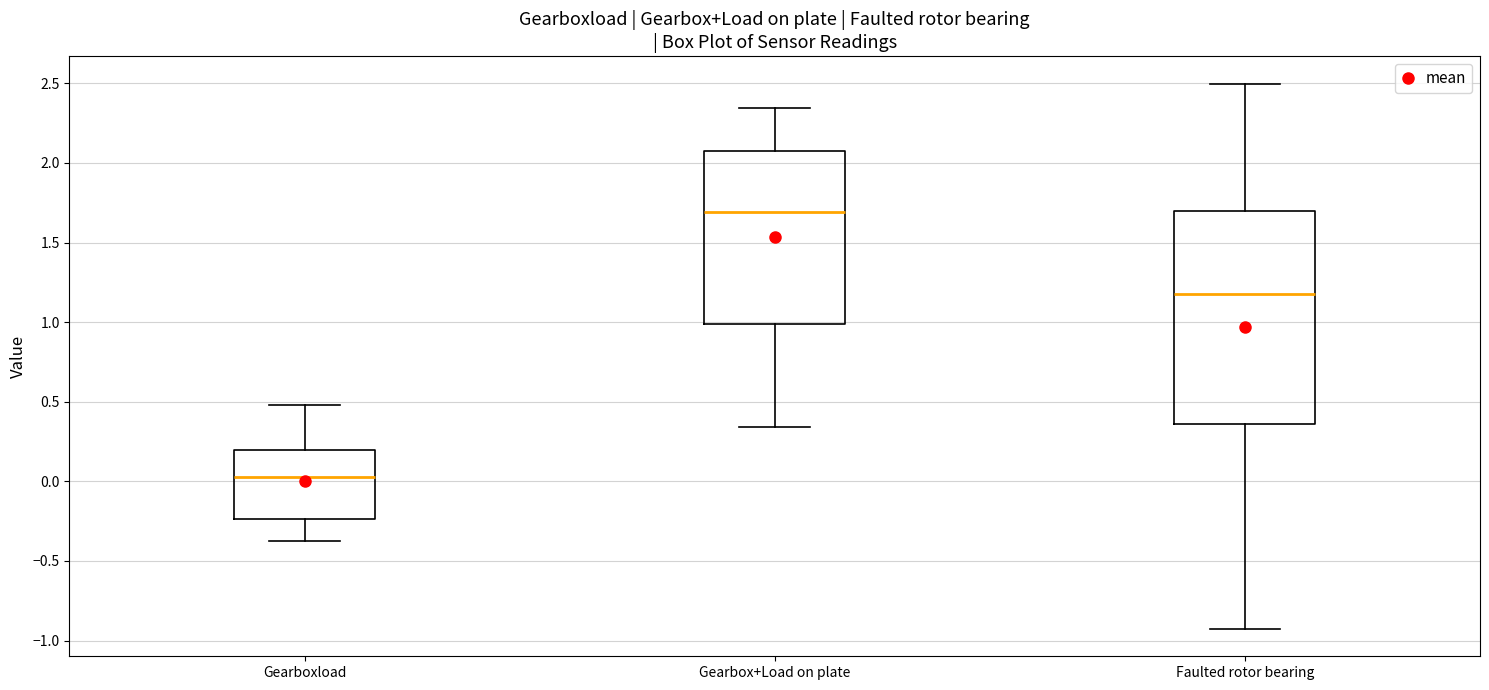

Comparing the boxes themselves (not the whiskers), which one is the tallest?

Faulted rotor bearing